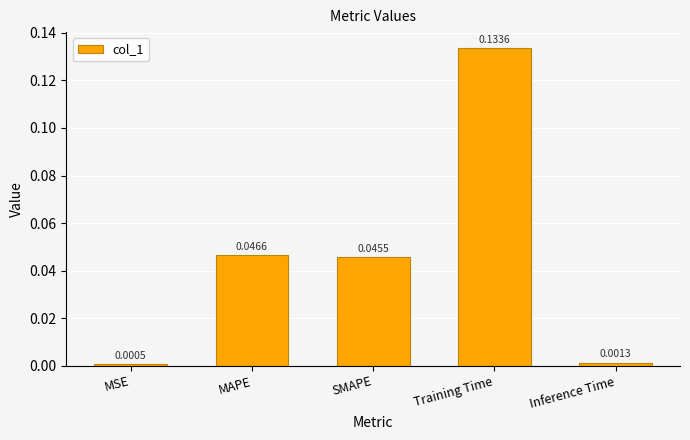

Which label corresponds to the largest value in the chart?

Training Time